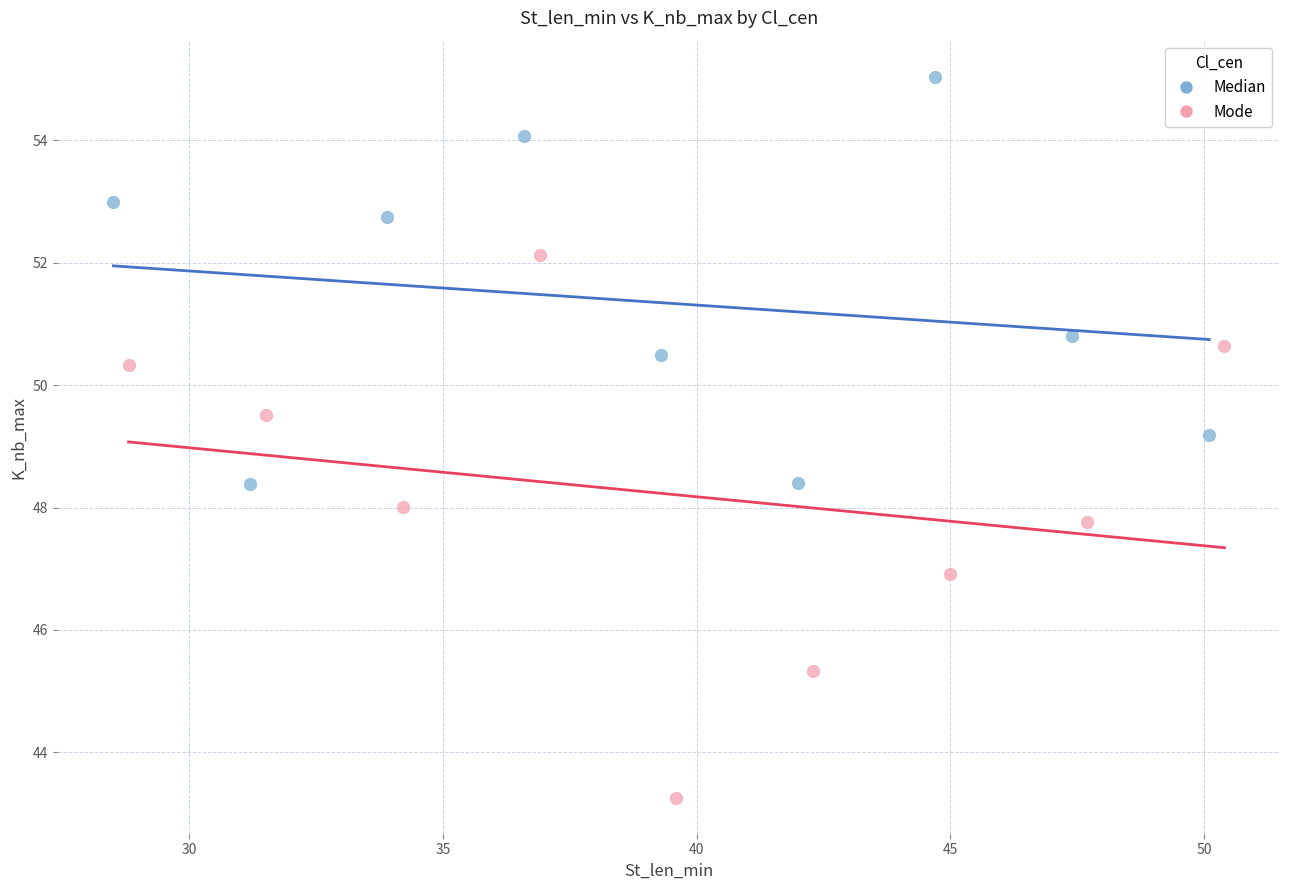

Which series contains the lowest Y value?

Mode